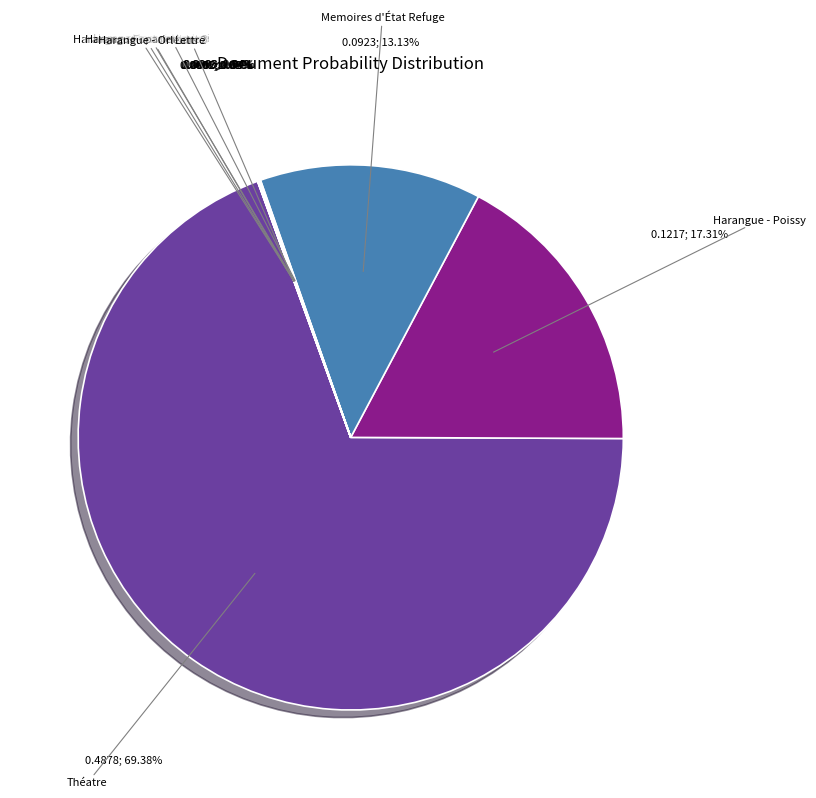

Is there any slice that represents more than half of the pie?

Yes